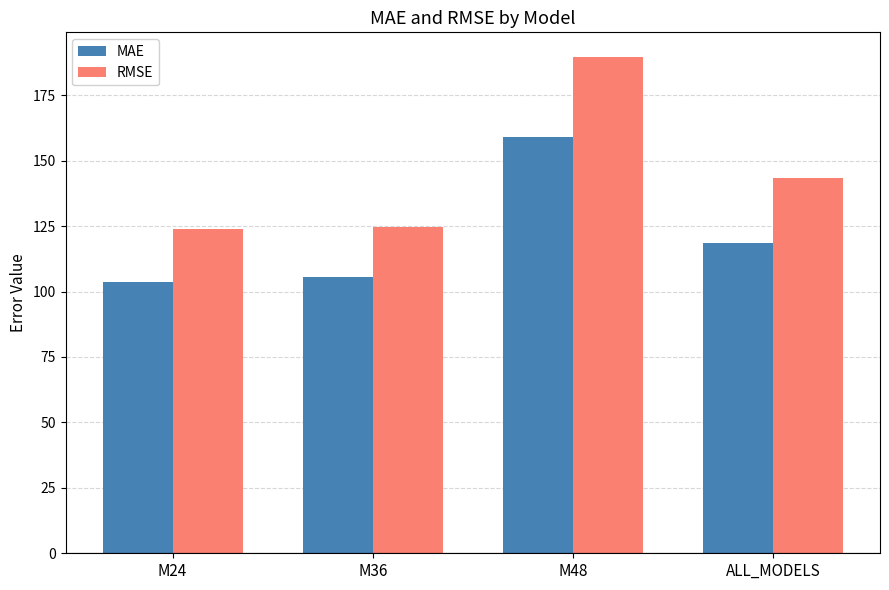

The value of MAE at M36 is 156.3. True or false?

False